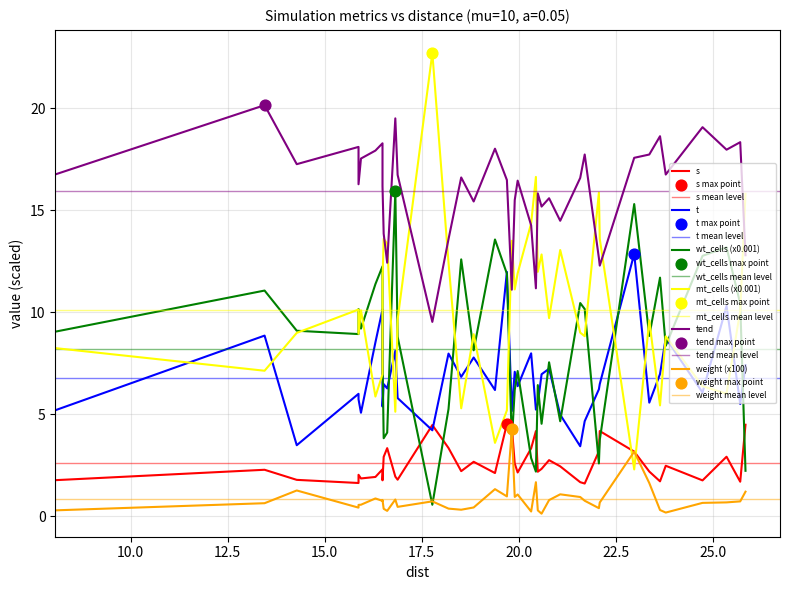

Is the value of mt_cells at 27.5 greater than the value of tend at 37?

No